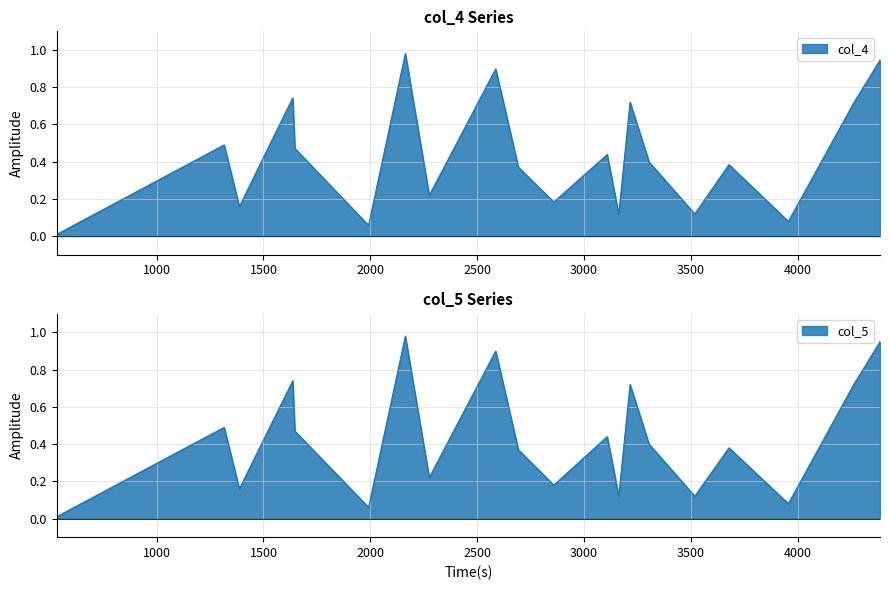

What is the difference between the maximum and minimum values in the col_5 series?

1.0